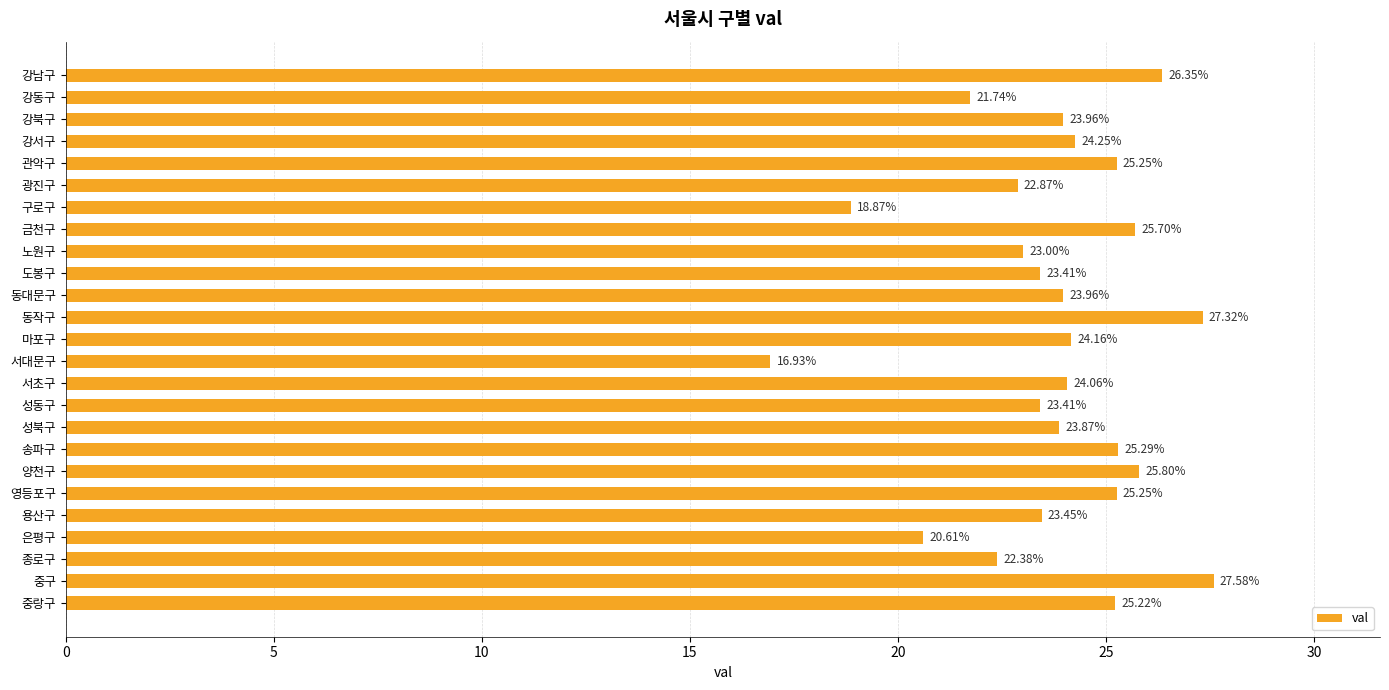

What is the label of the 9th bar from the top?

노원구